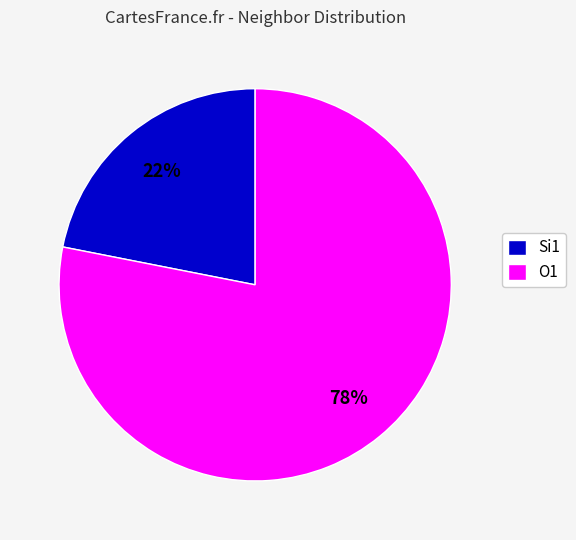

Which category has the biggest portion of the pie?

O1